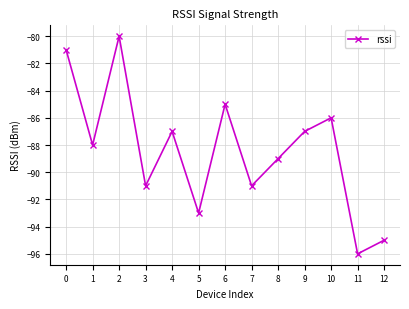

How many interior local valleys (lower than both neighbors) does the data have?

5